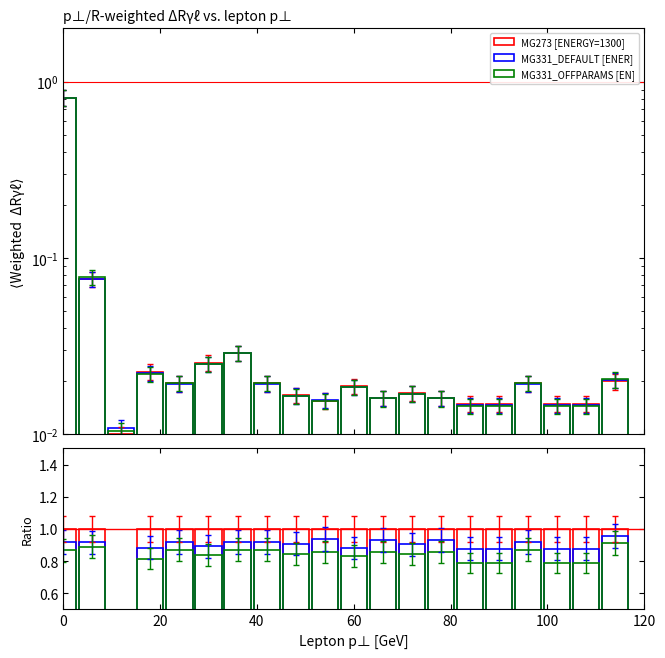

What is the value of the MG331_OFFPARAMS [EN] bar at the 12th from the left?

0.9